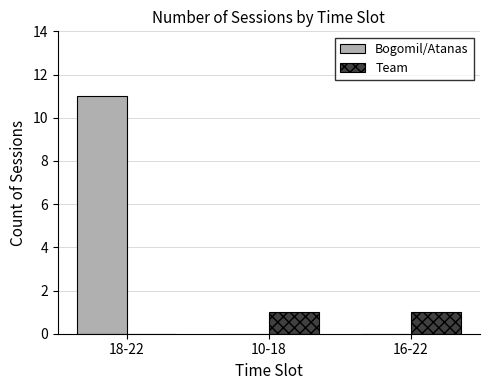

Which series changed the most between 18-22 and 10-18?

Bogomil/Atanas